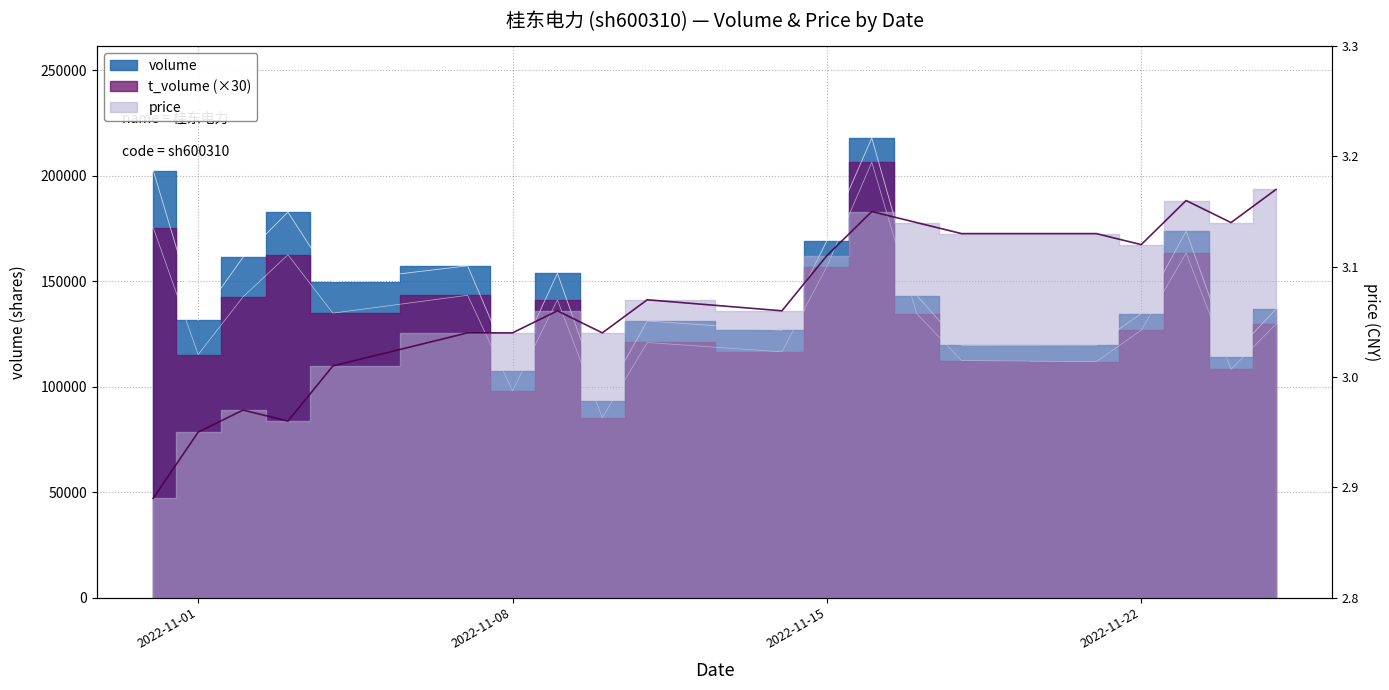

Between 2022-11-23 and 2022-11-24, which series saw the biggest shift?

volume